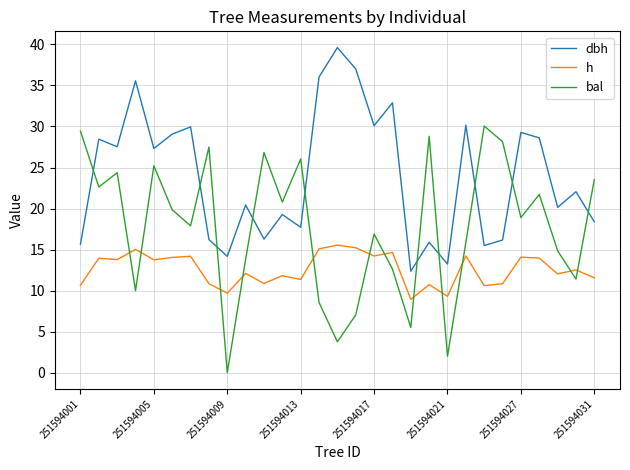

What is the difference between the maximum and minimum values in the h series?

6.6